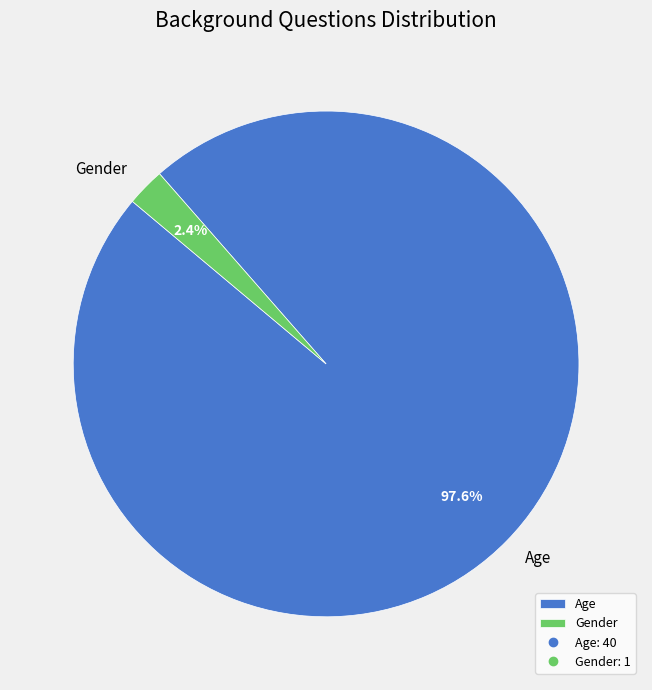

Rank the categories by value from highest to lowest.

Age, Gender